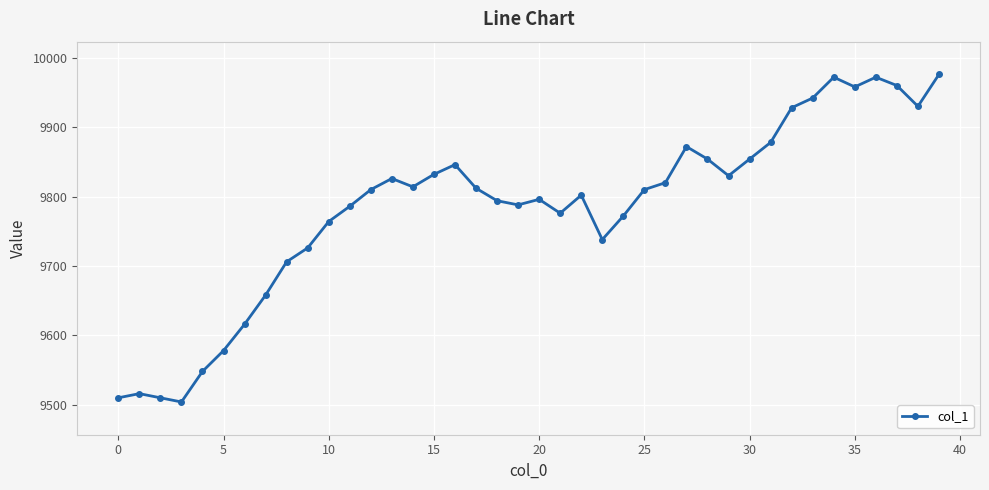

What is the value of the 29th point from the left?

9854